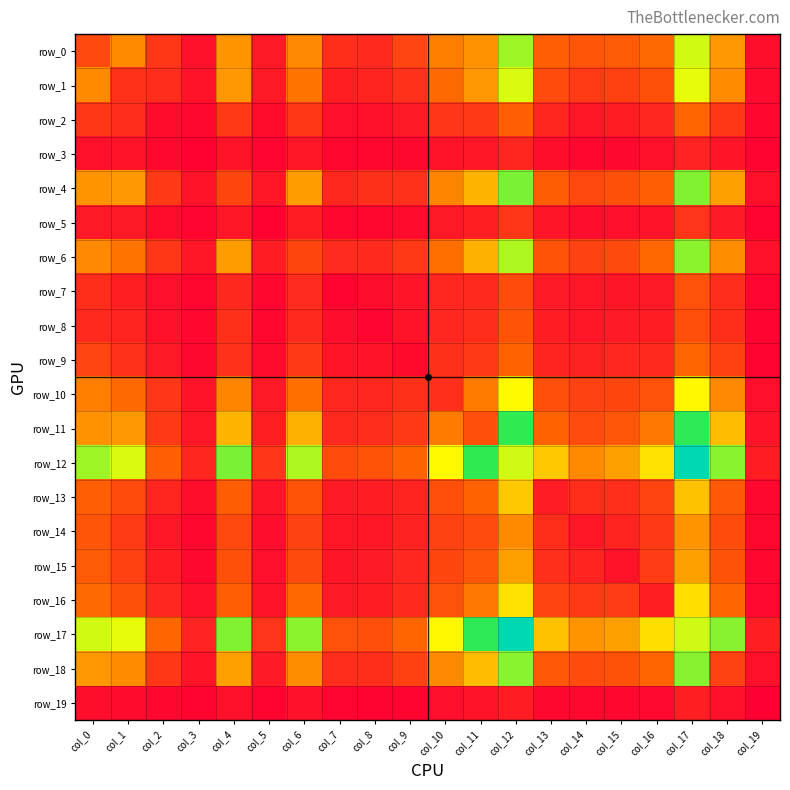

What is the difference between the row_4 values at col_14 and col_7?

115